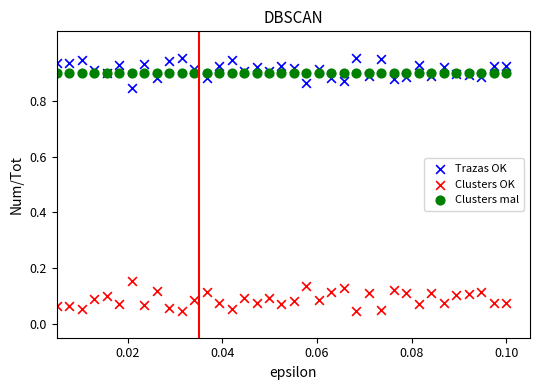

Which series reaches the minimum Y coordinate?

Clusters OK